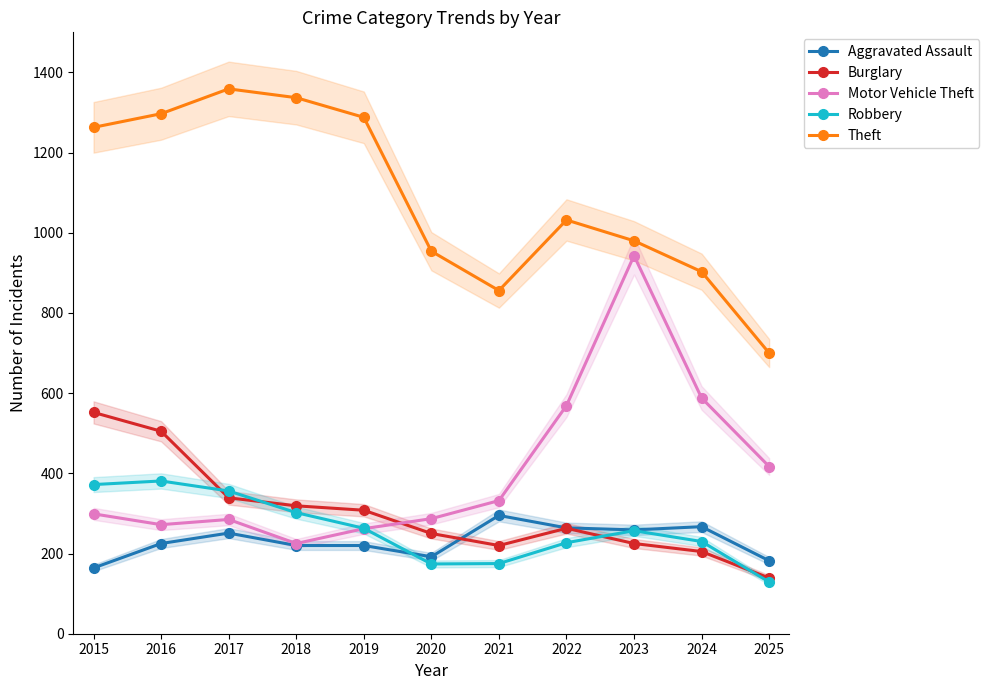

Is the value of Burglary at 2022 greater than the value of Theft at 2015?

No